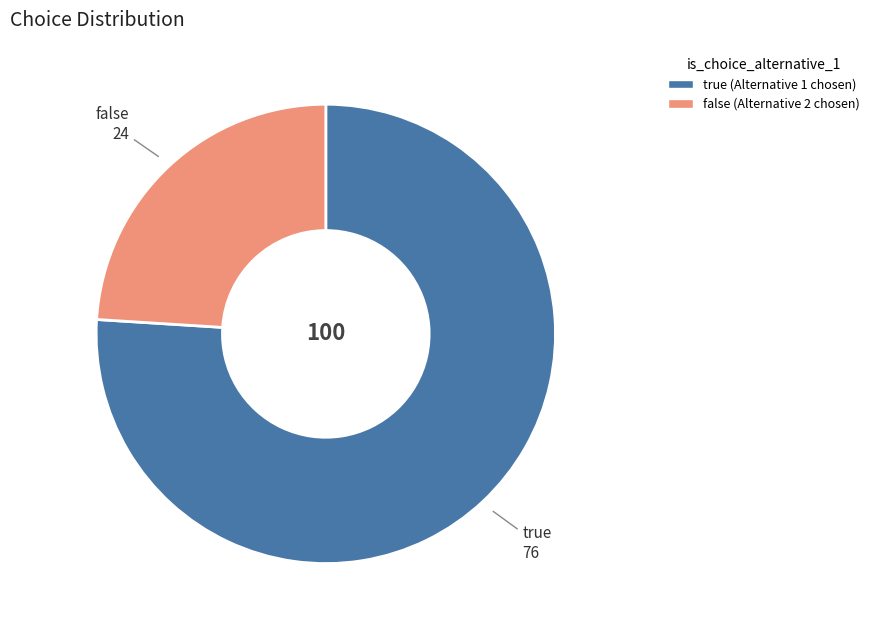

Between false and true, which is larger?

true